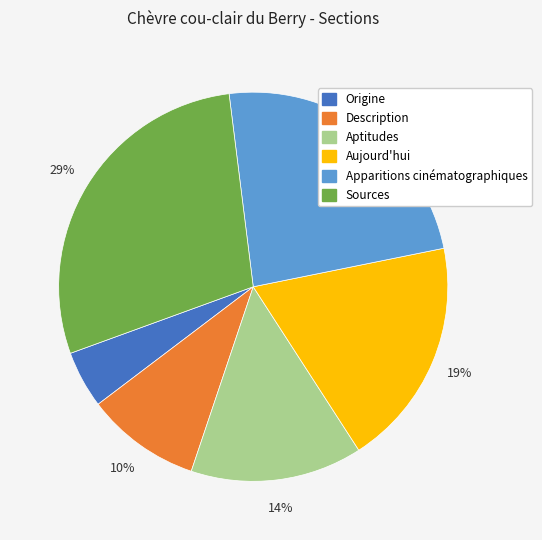

Do Sources and Apparitions cinématographiques together represent more than half of the pie?

Yes